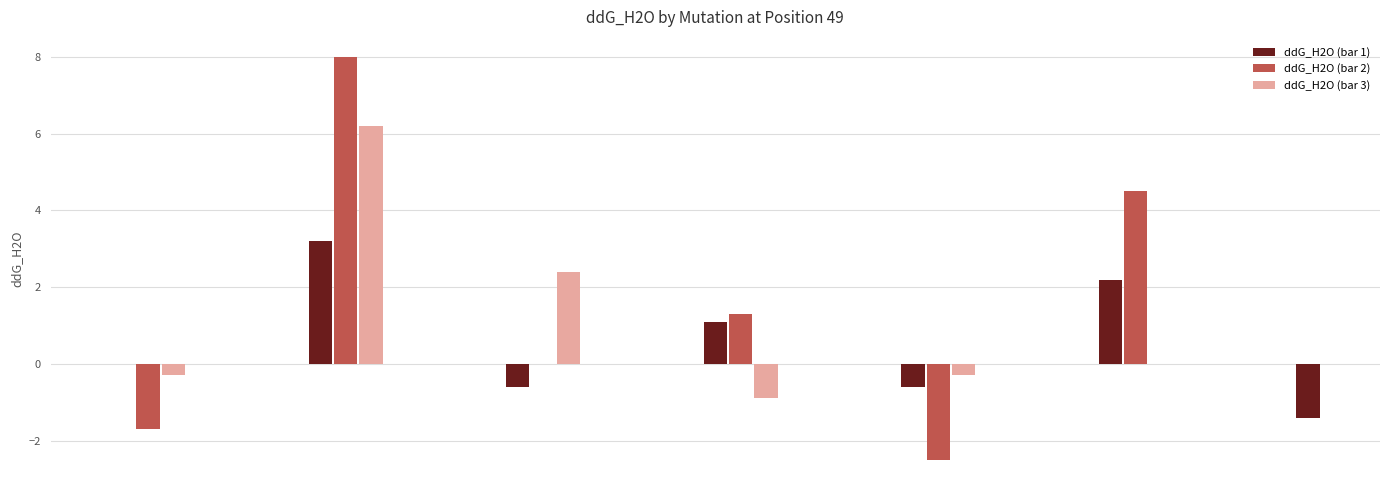

True or false: the data shows 1.0 at E49F.

False